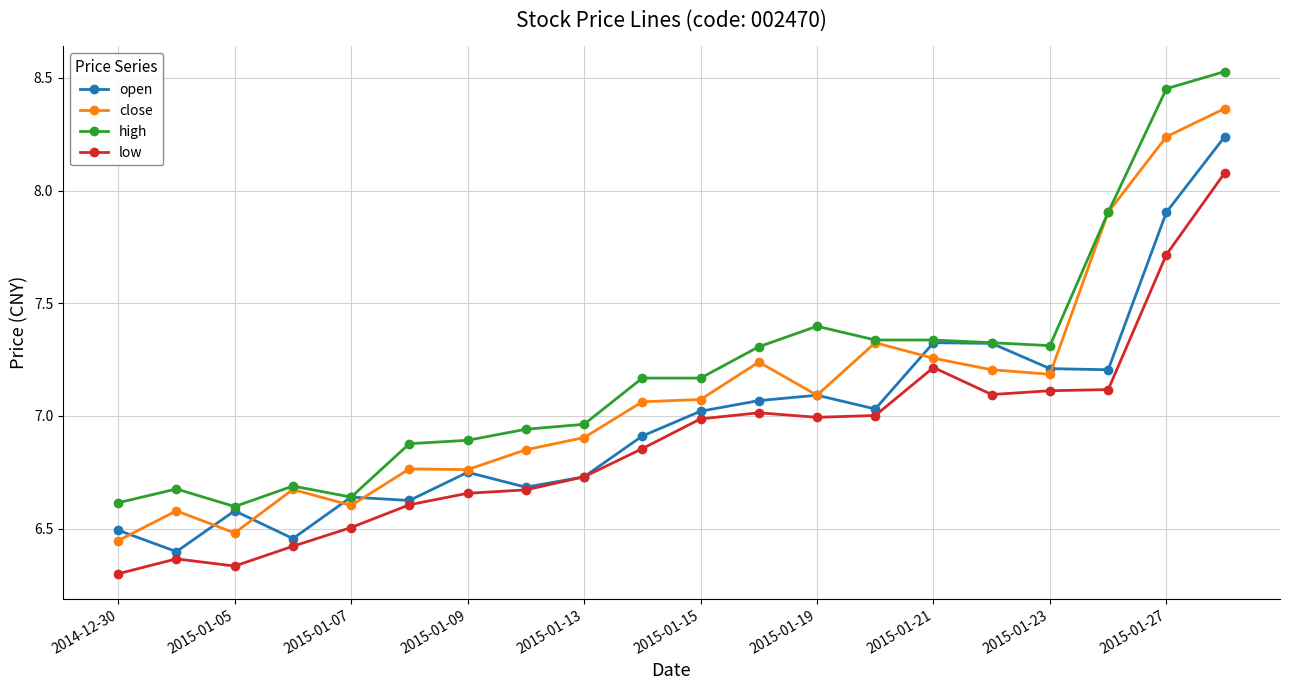

True or false: low and close intersect in this chart.

False